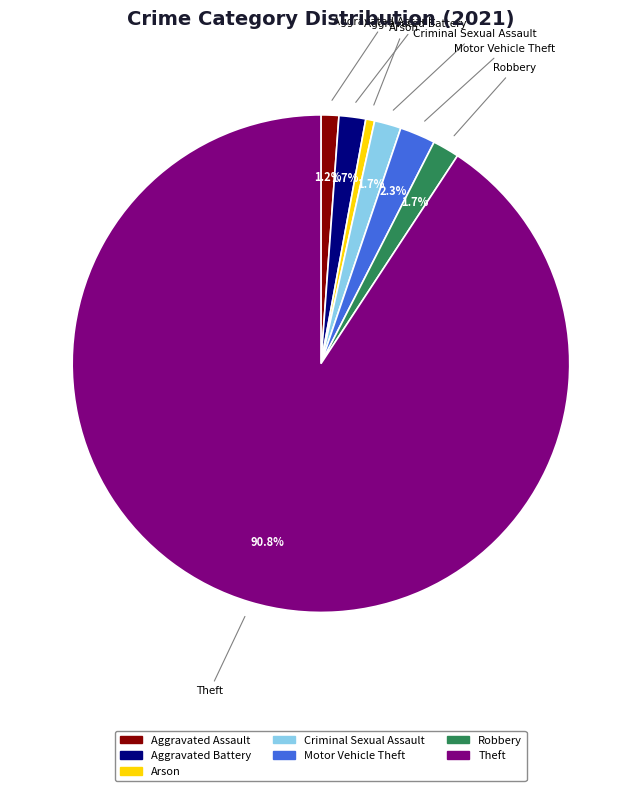

Is there a majority slice in this chart?

Yes